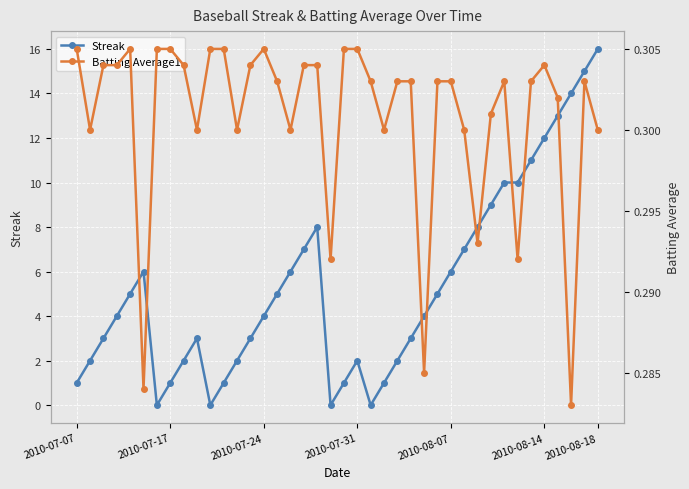

The Batting Average1 series shows 0.1 at 24. True or false?

False